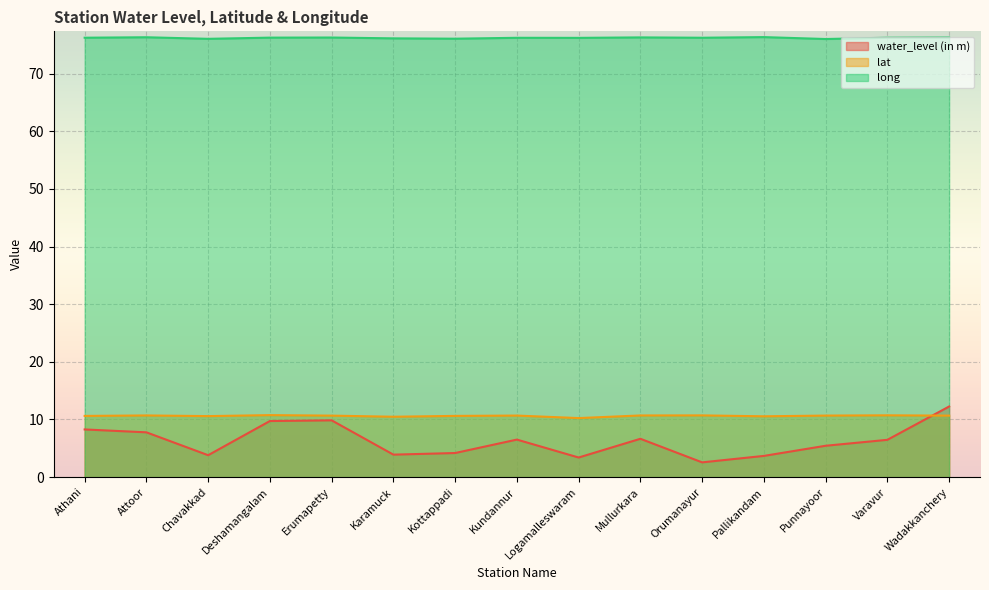

True or false: lat has more than 0 interior local peaks.

True